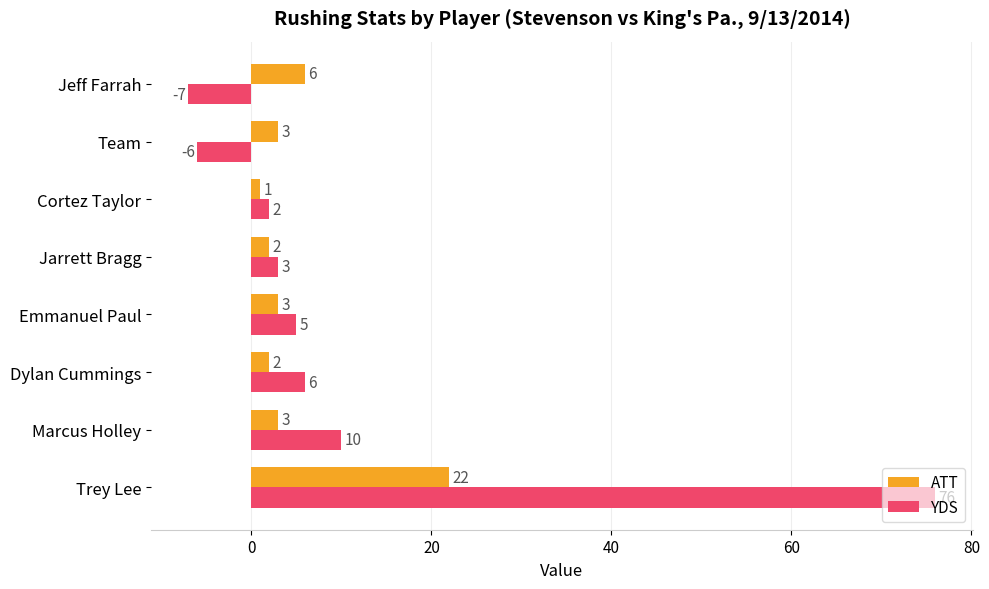

What is the approximate value of YDS at Dylan Cummings?

6